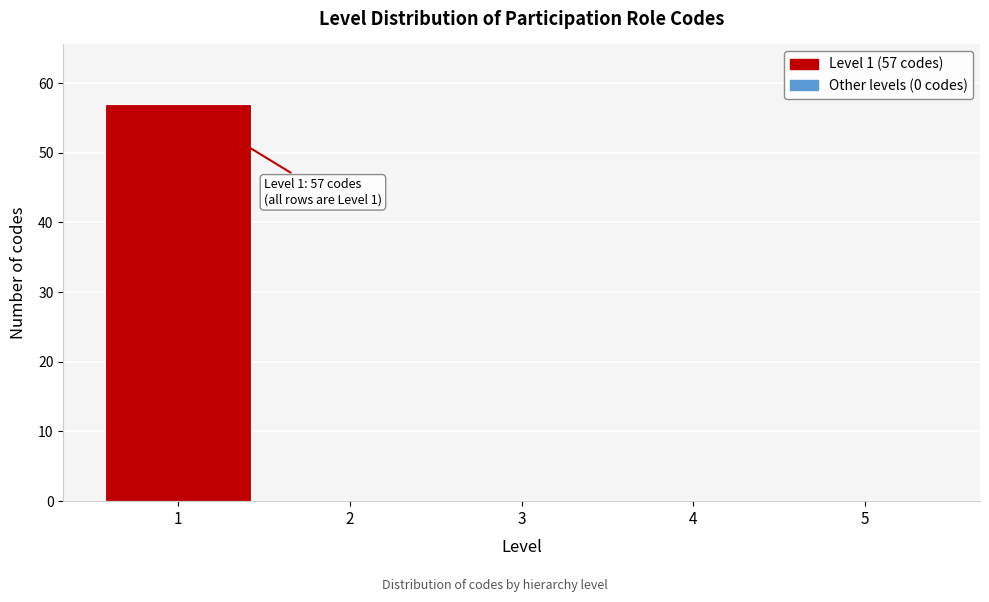

Reading right to left, transcribe all the data shown in this chart.

5=0	4=0	3=0	2=0	1=57